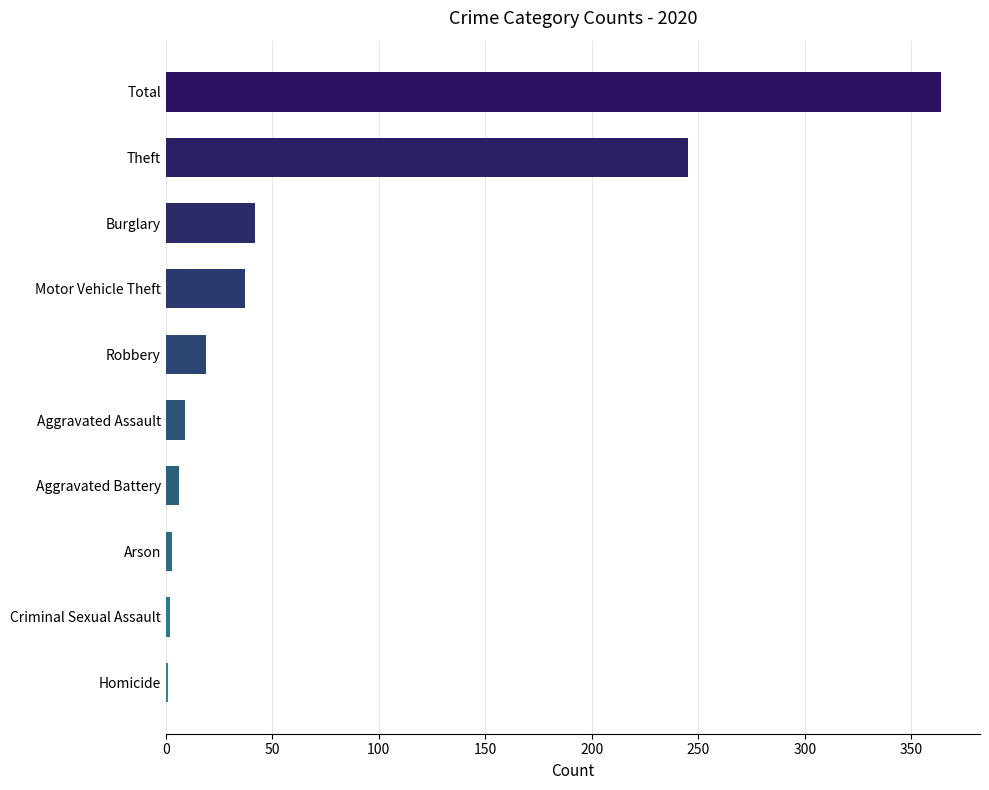

The value at Theft is 245. True or false?

True